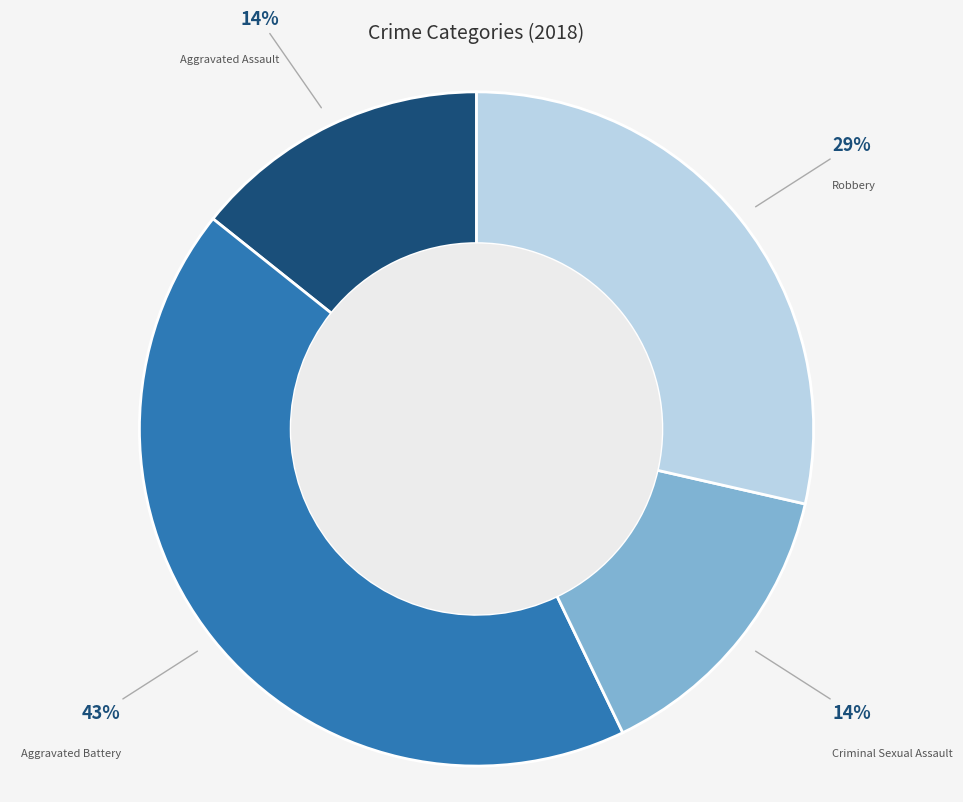

What is the largest slice in the pie chart?

Aggravated Battery